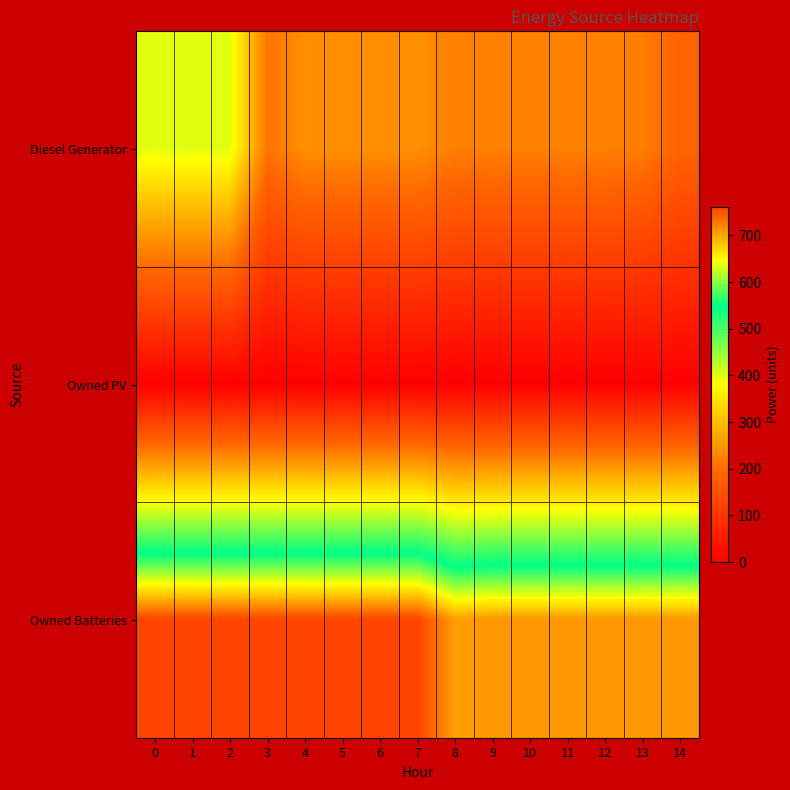

Reading left to right, extract all data points from this chart.

row_0: 0=400	1=400	2=400	3=210	4=242	5=242	6=242	7=242	8=223	9=225	10=225	11=225	12=225	13=221	14=187
row_1: 0=0	1=0	2=0	3=0	4=0	5=0	6=0	7=0	8=0	9=0	10=0	11=0	12=0	13=0	14=0
row_2: 0=760	1=760	2=760	3=760	4=760	5=760	6=760	7=761	8=704	9=710	10=710	11=710	12=710	13=710	14=710